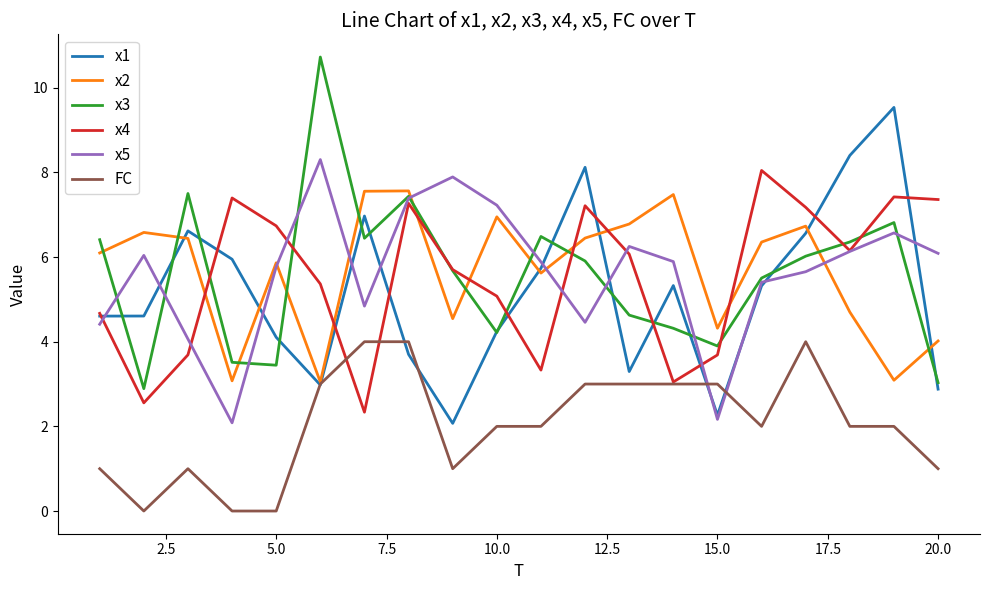

After their last crossing, which series has the higher values: x3 or x2?

x2